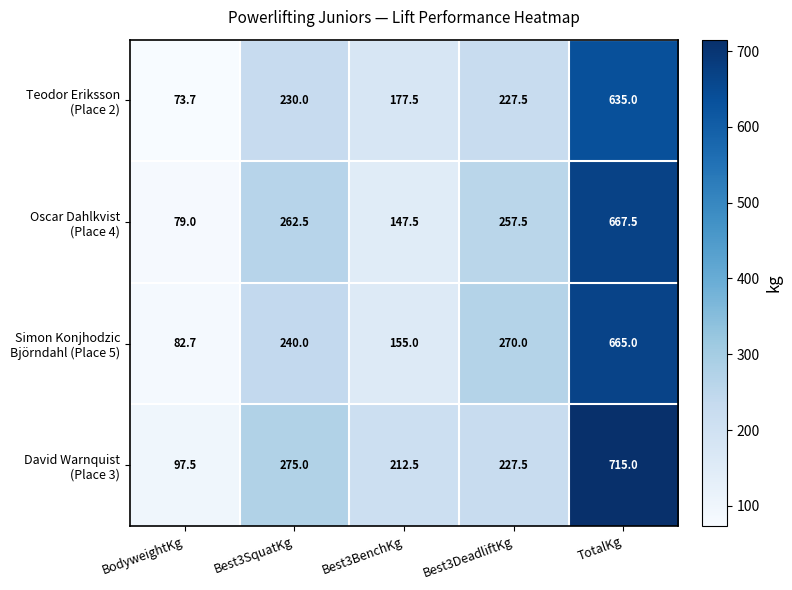

What is the total value across all series at Best3SquatKg?

1007.5